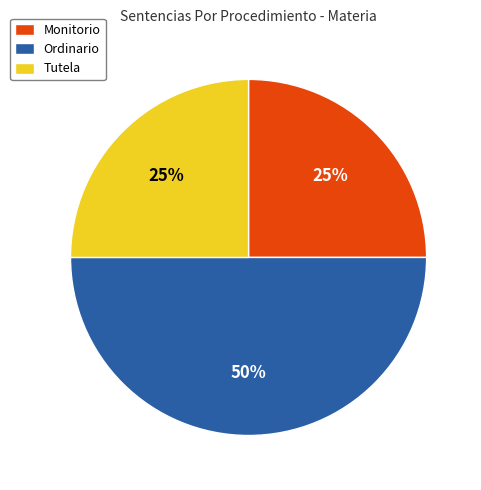

Which has a higher value, Ordinario or Monitorio?

Ordinario